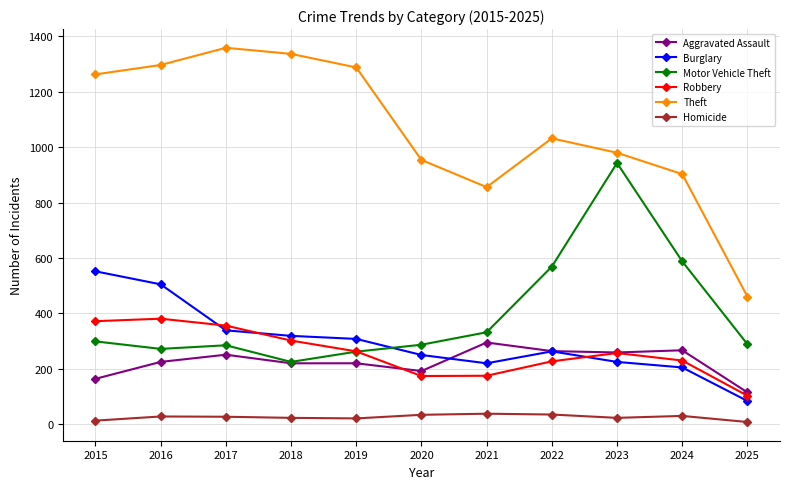

What is the difference between the second highest and second lowest values in the Robbery series?

198